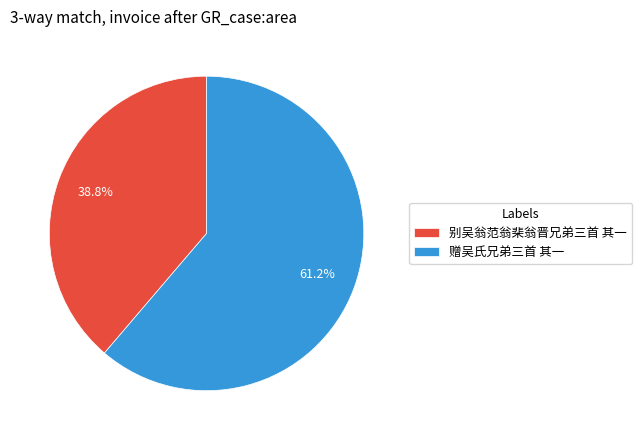

To the nearest percent, what portion does 赠吴氏兄弟三首 其一 represent?

61%